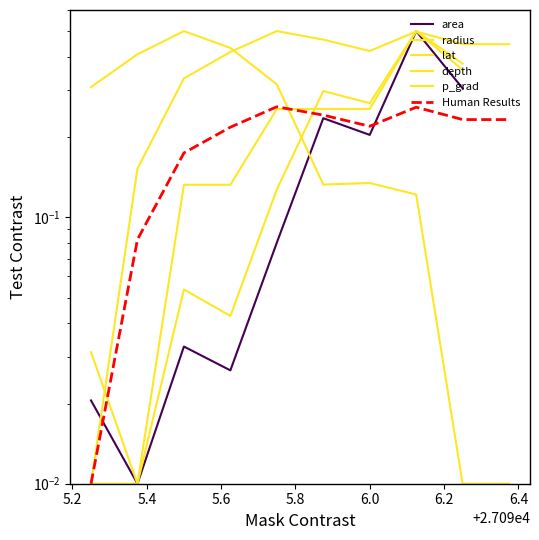

At how many categories does at least one series exceed 0?

10